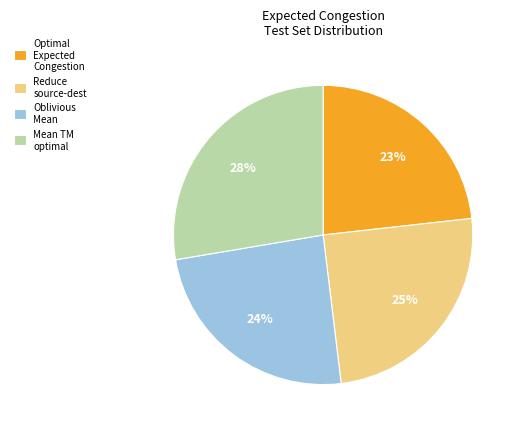

To the nearest percent, what percentage of the pie is Mean TM optimal?

28%